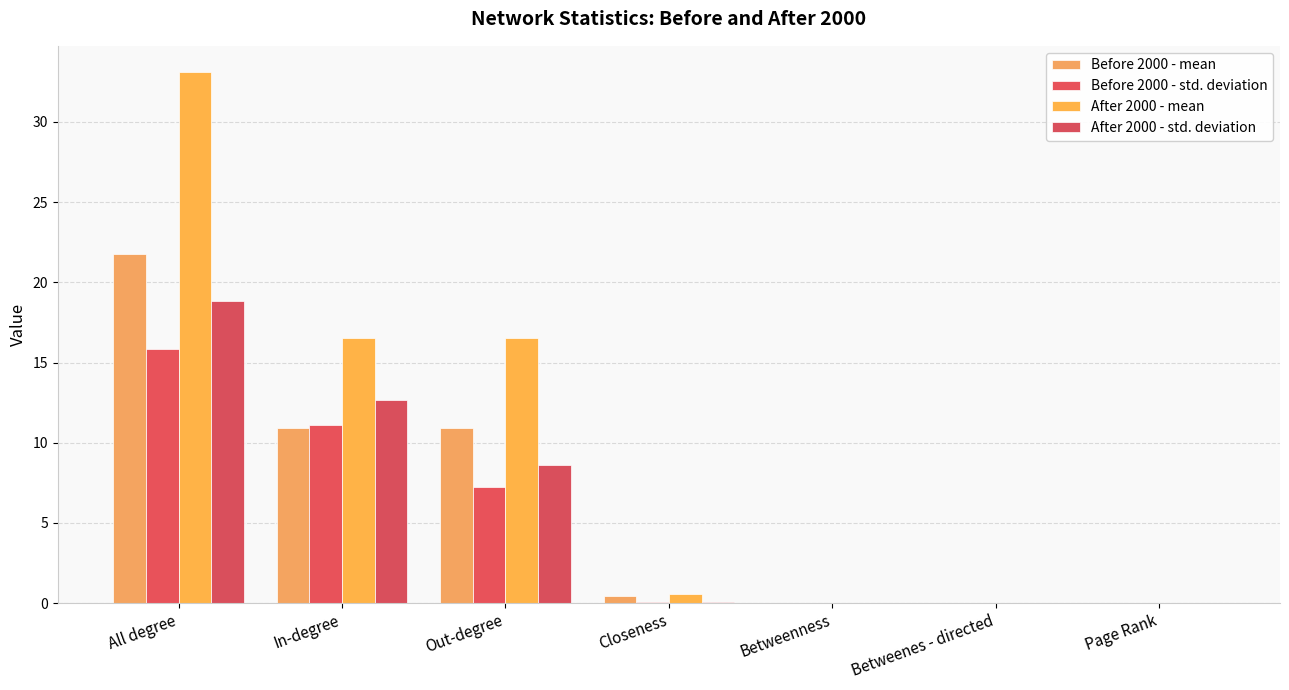

How many groups of bars are there?

7